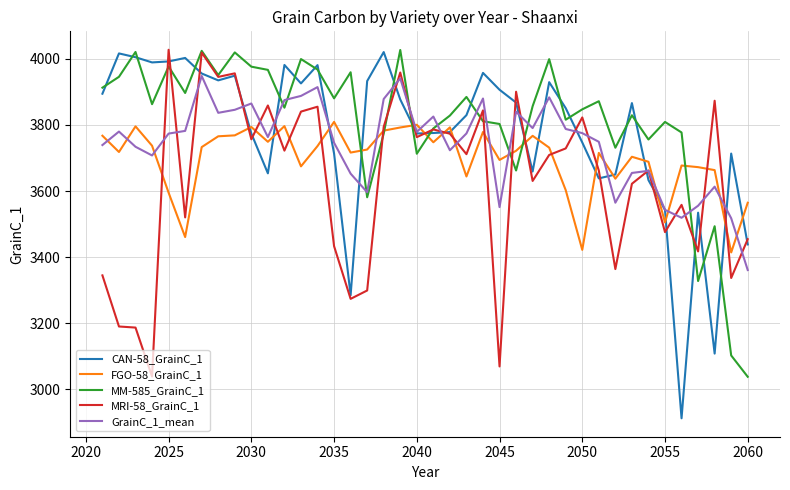

True or false: MM-585_GrainC_1 and CAN-58_GrainC_1 intersect in this chart.

True